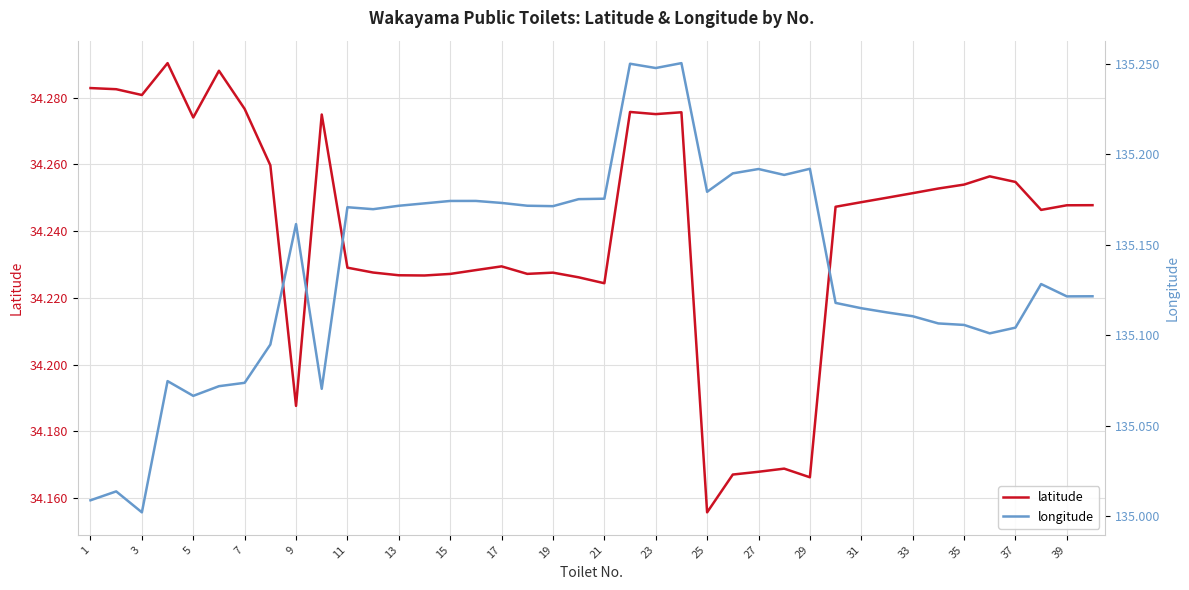

Where is latitude nearest to the value 34?

25